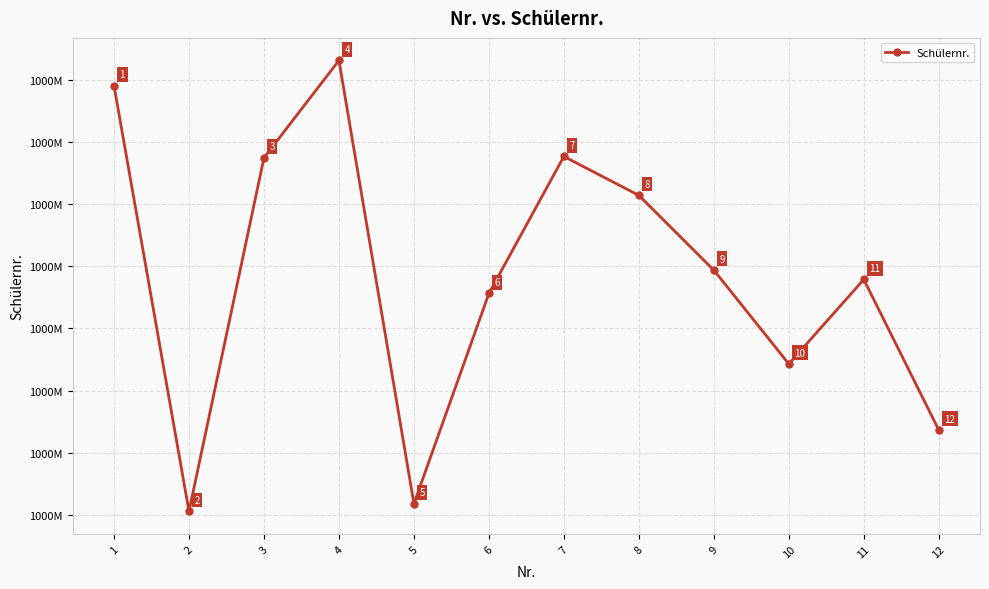

The chart shows a value of 1000009103 at 5. True or false?

True